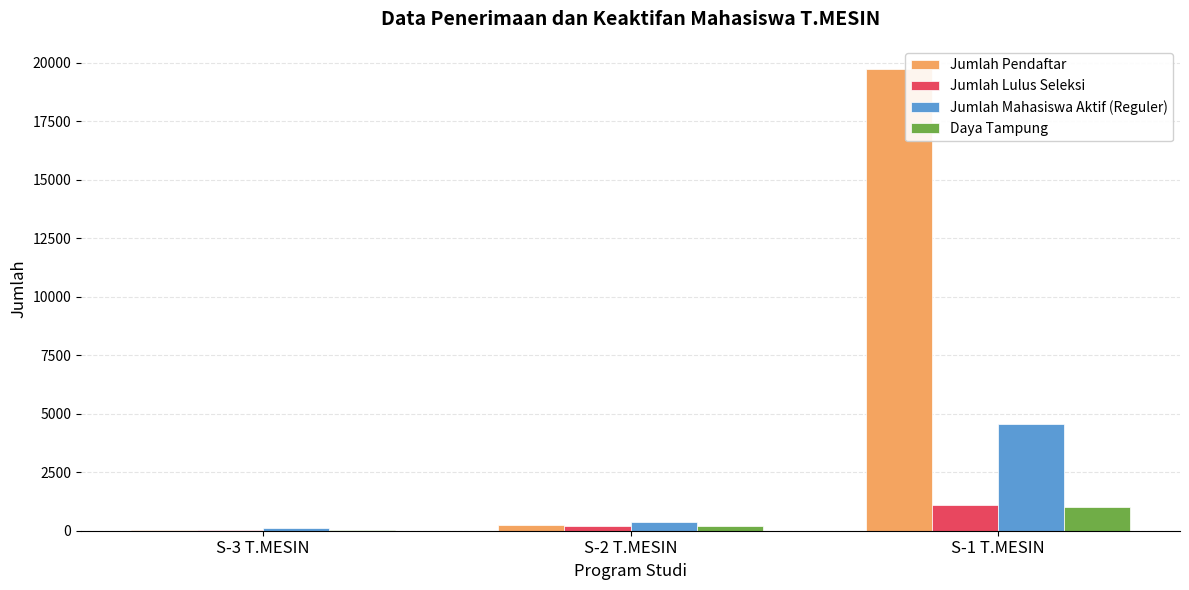

What is the sum of all Jumlah Pendaftar values?

20019